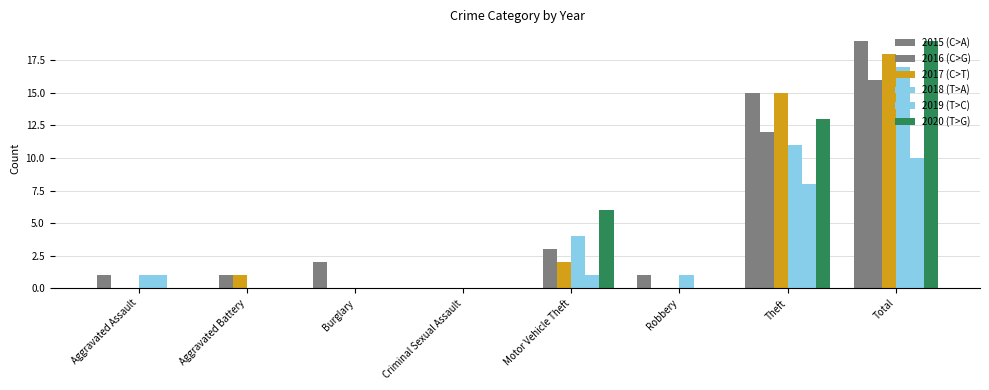

How many series are shown in this chart?

6